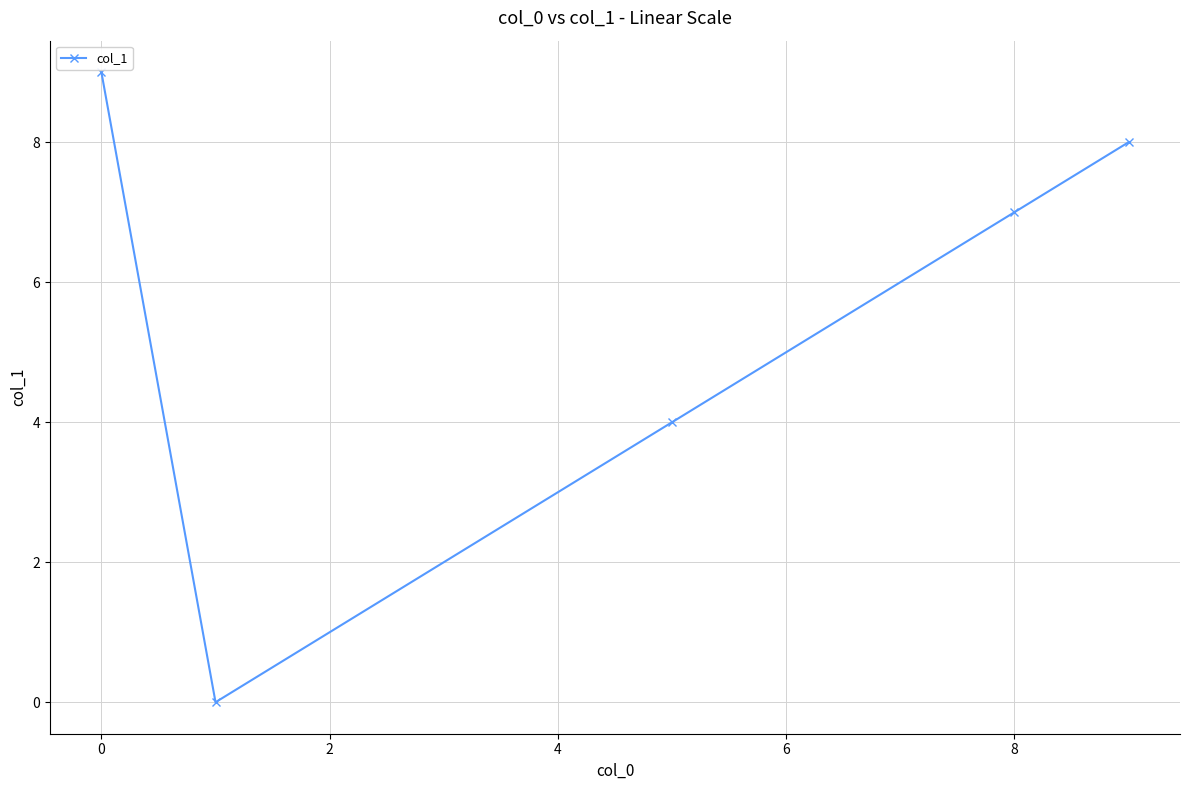

How many data points are less than 7?

2